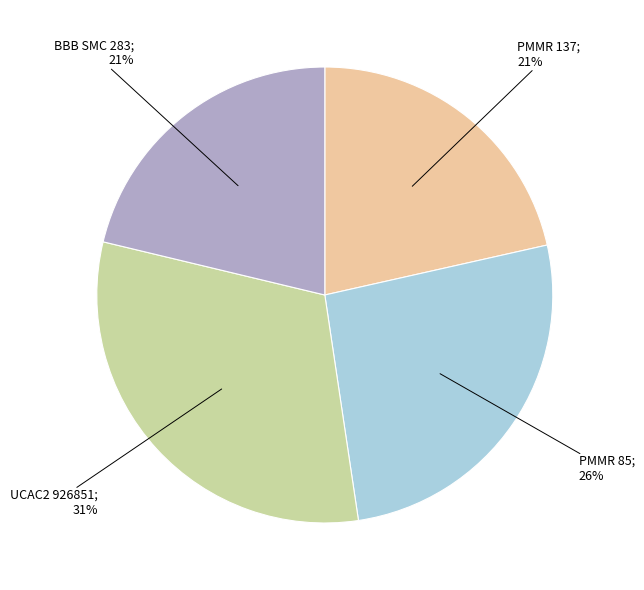

Is there a majority slice in this chart?

No